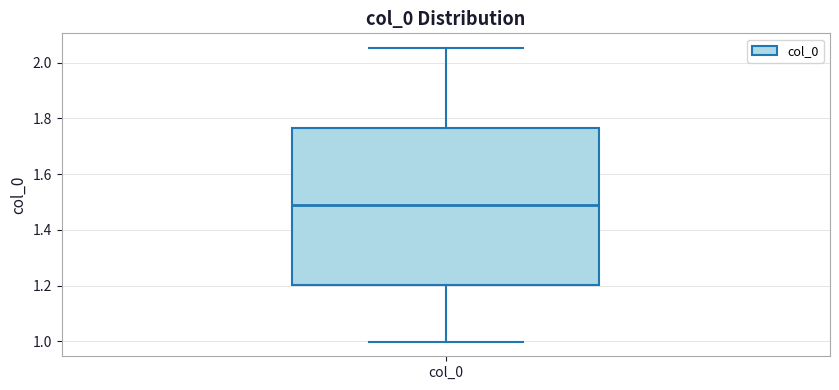

Where is the lower edge of the box for col_0 on the y-axis? The values are not printed on the chart, so give them approximately, as read against the axis.

1.20